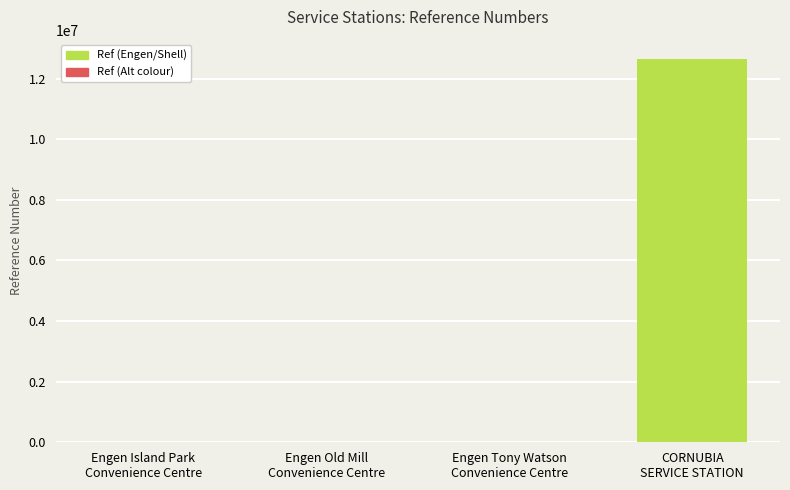

Approximately how many times larger is the value at CORNUBIA
SERVICE STATION compared to Engen Island Park
Convenience Centre?

30061.4